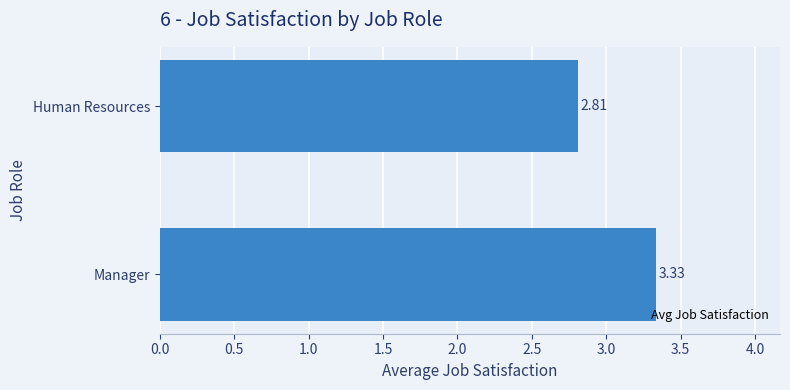

How many data points are less than 3?

1